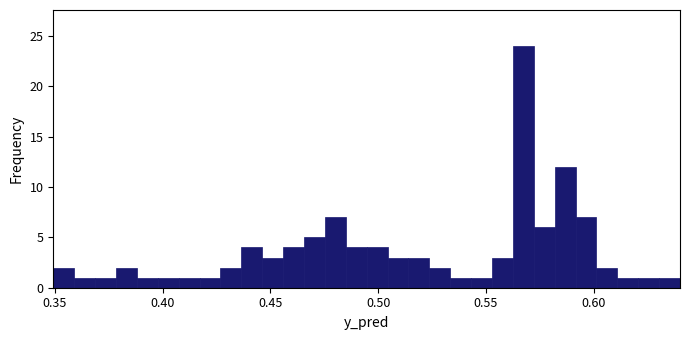

Read against the x-axis, roughly where is the centre of the tallest bar?

0.565